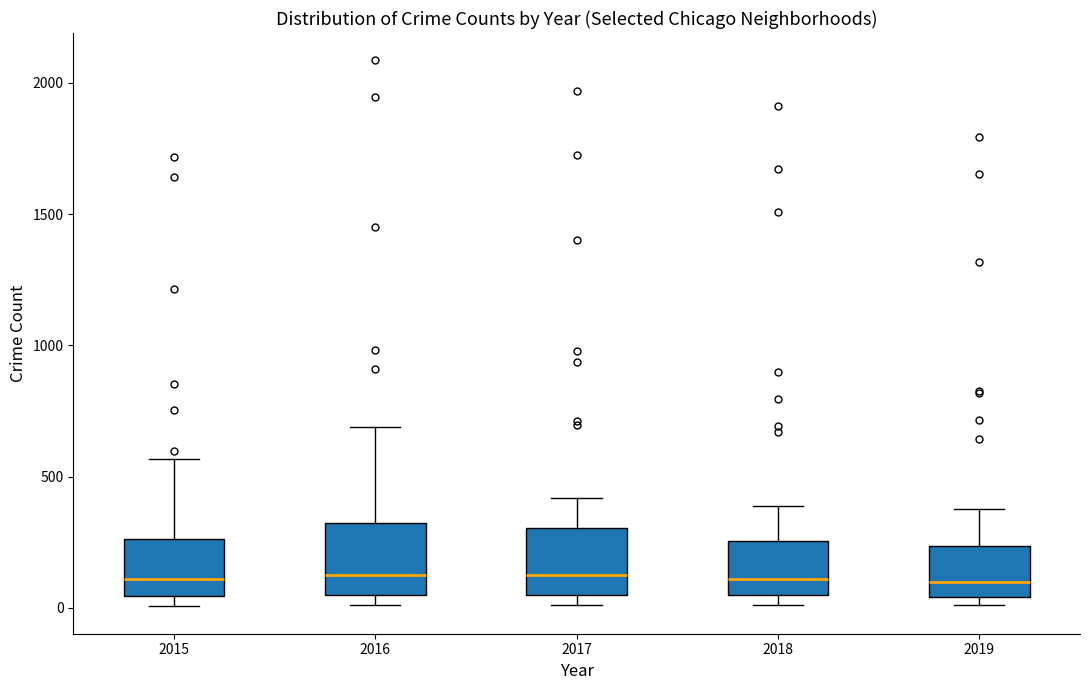

Reading left to right, read every box against the y-axis: the position of its median line, the range the box covers, and the ends of its whiskers. The values are not printed on the chart, so give them approximately, as read against the axis.

2015: median 100, box 50 to 250, whiskers 0 to 550
2016: median 150, box 50 to 300, whiskers 0 to 700
2017: median 100, box 50 to 300, whiskers 0 to 400
2018: median 100, box 50 to 250, whiskers 0 to 400
2019: median 100, box 50 to 250, whiskers 0 to 400